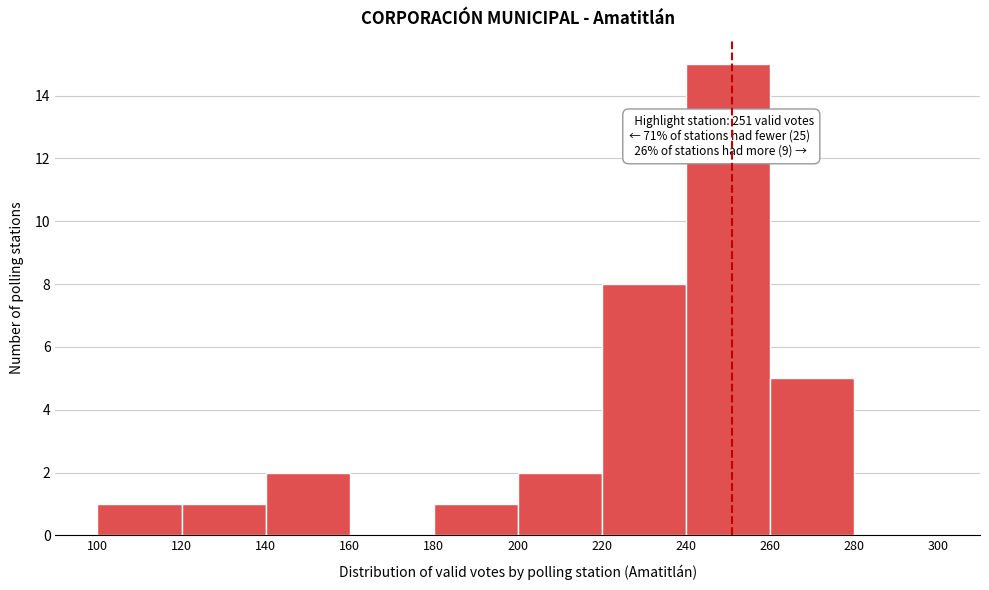

Which range on the x-axis has the tallest bar?

240 to 260